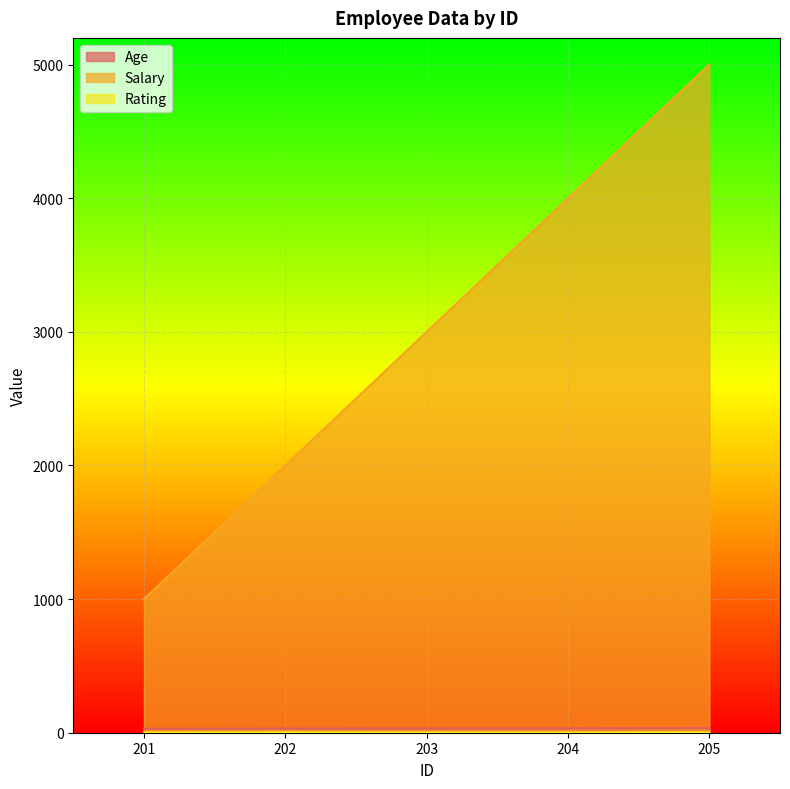

At how many categories does at least one series exceed 4704?

1